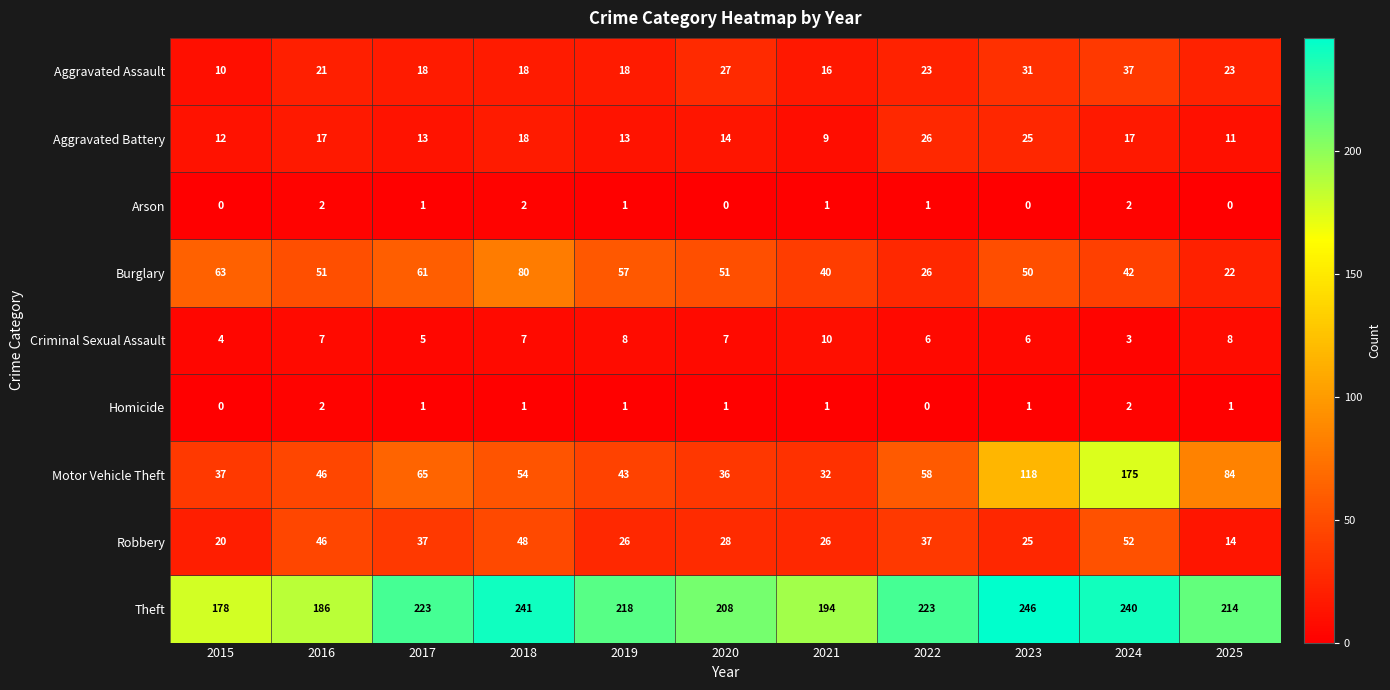

What is the difference between the highest and lowest values at 2024?

238